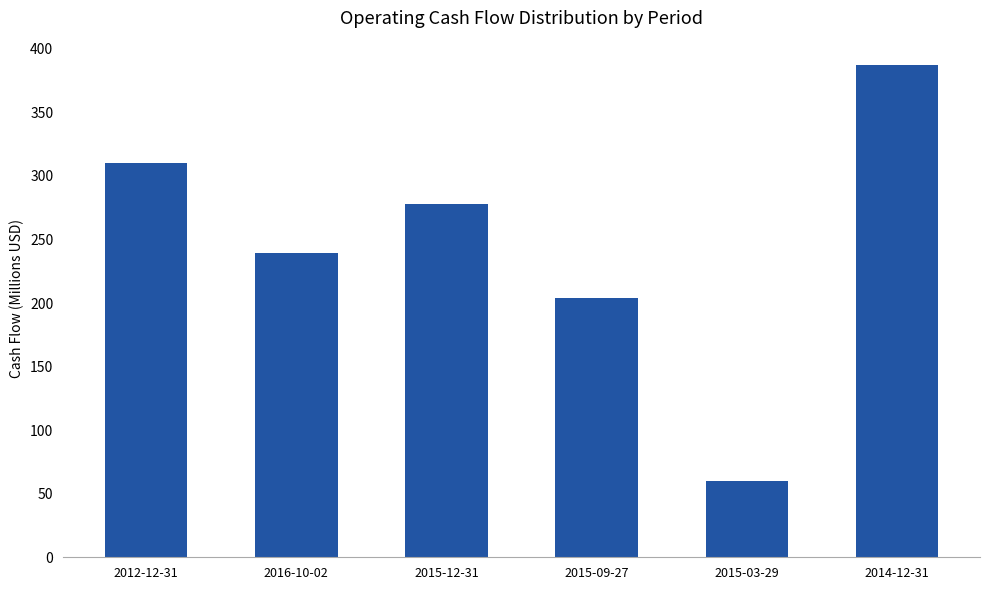

List the labels in order of value, largest first.

2014-12-31, 2012-12-31, 2015-12-31, 2016-10-02, 2015-09-27, 2015-03-29